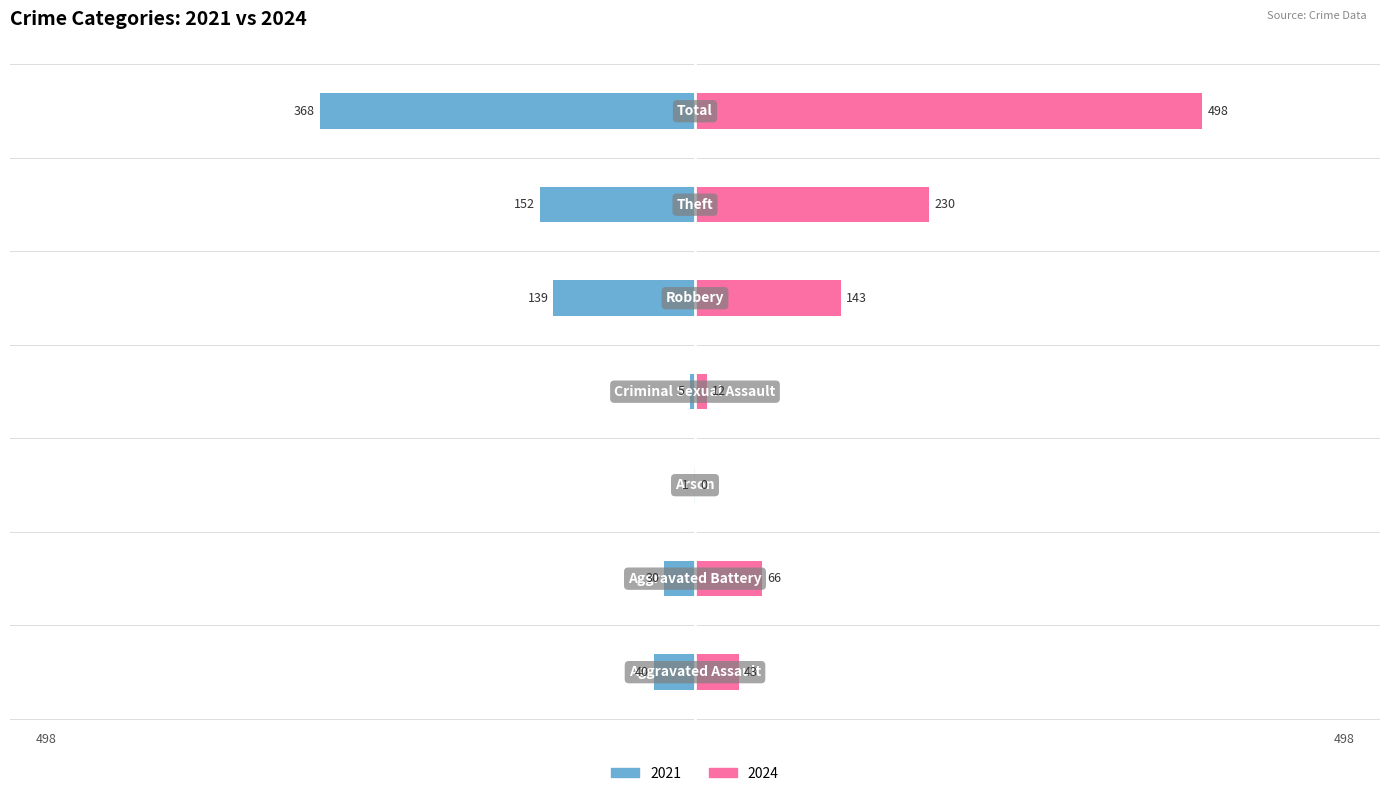

How many bars are there in total?

14